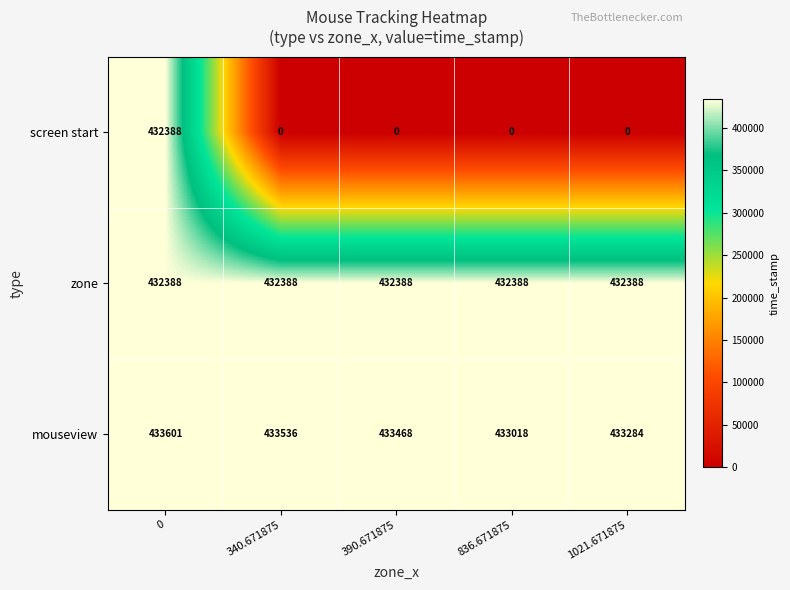

Between 0 and 390.671875, which series saw the biggest shift?

screen start